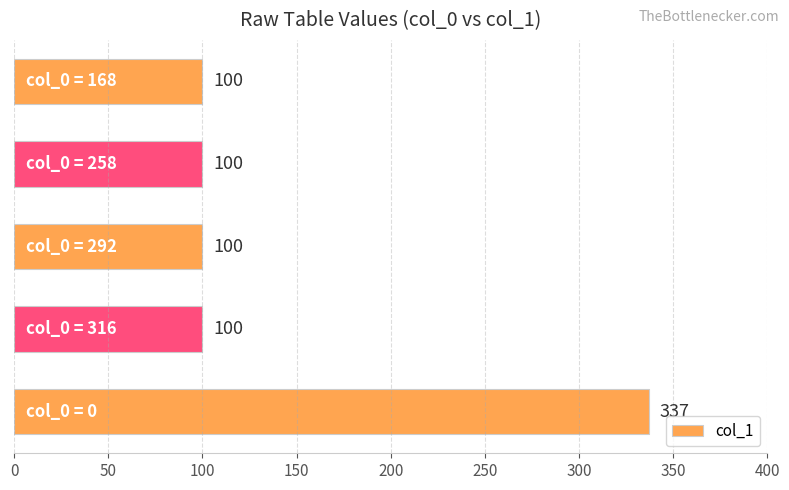

Reading bottom to top, list all the values displayed in this chart.

337	100	100	100	100